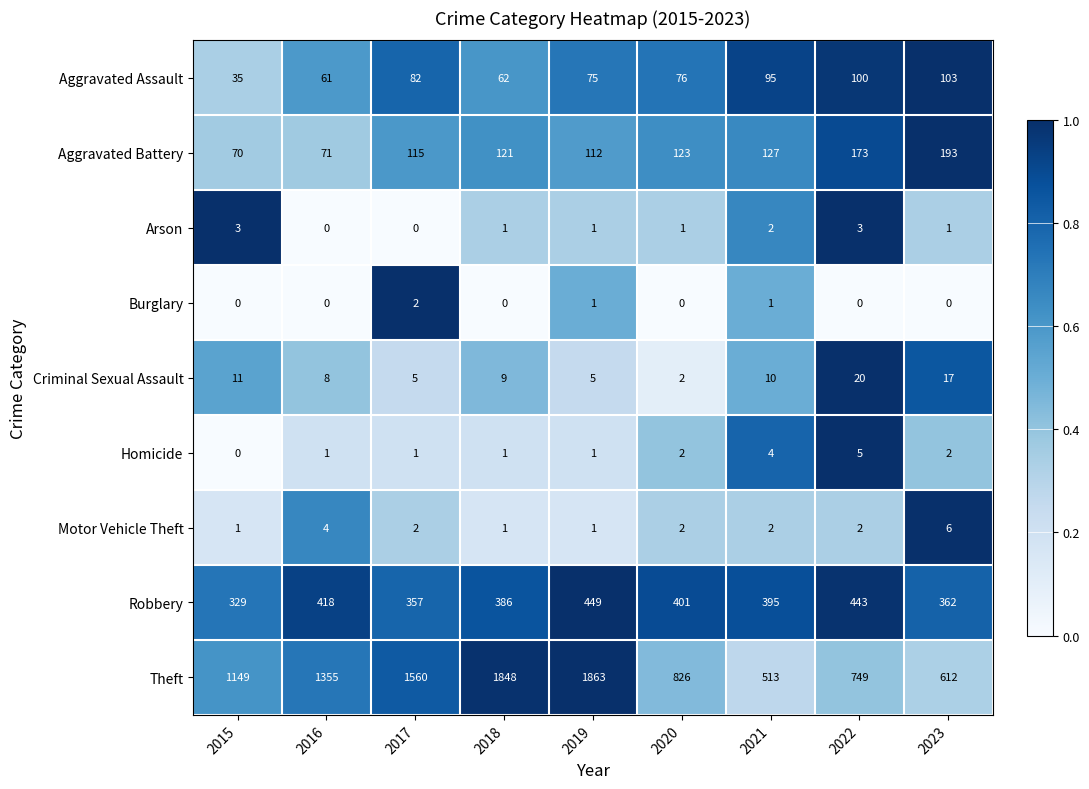

Rank the series by their maximum value, from highest to lowest.

Theft, Robbery, Aggravated Battery, Aggravated Assault, Criminal Sexual Assault, Motor Vehicle Theft, Homicide, Arson, Burglary